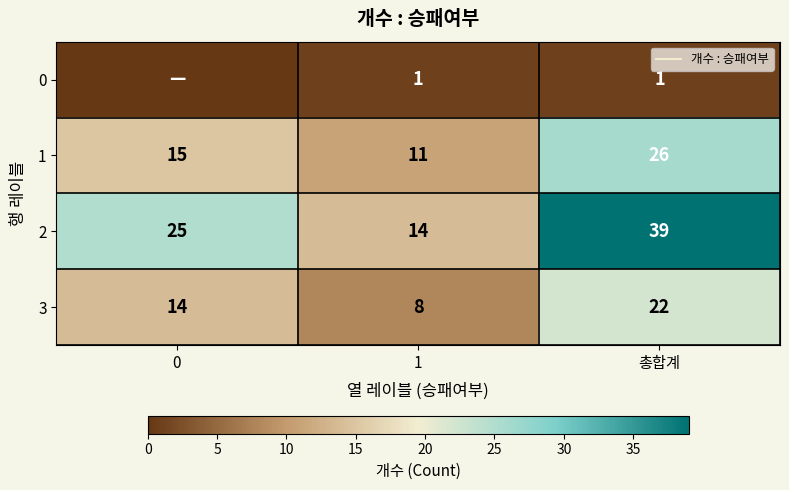

What is the difference between the 1 values at 1 and 총합계?

15